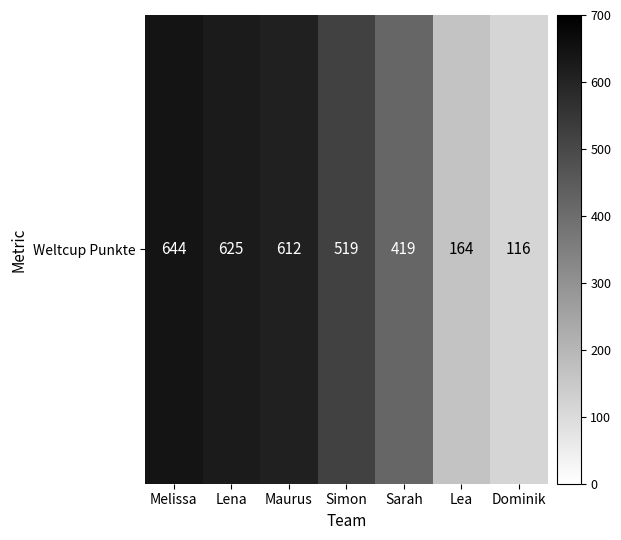

Reading left to right, what are all the values shown in this chart?

Melissa=644	Lena=625	Maurus=612	Simon=519	Sarah=419	Lea=164	Dominik=116